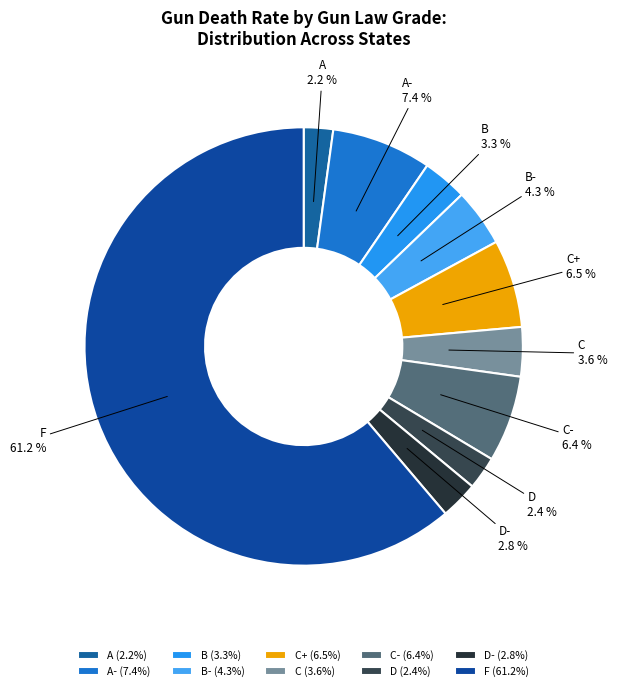

To the nearest percent, what is the average slice percentage?

10%